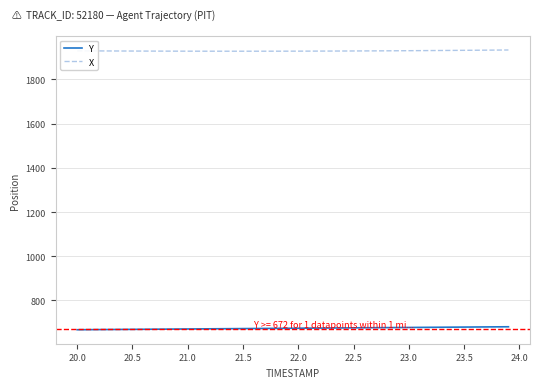

What is the average value of the Y series?

674.2